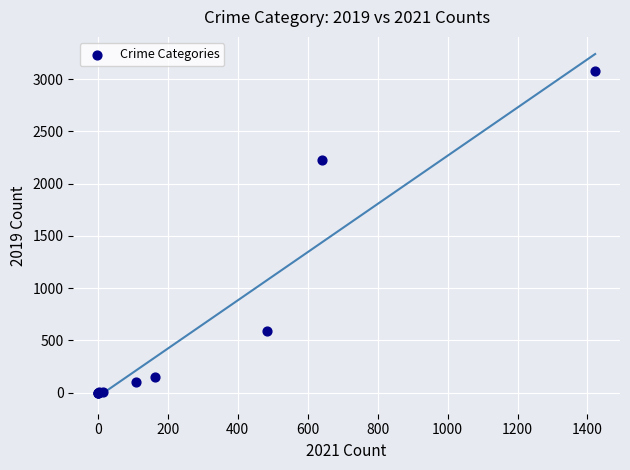

What Y value in the scatter plot is closest to 1540?

2230